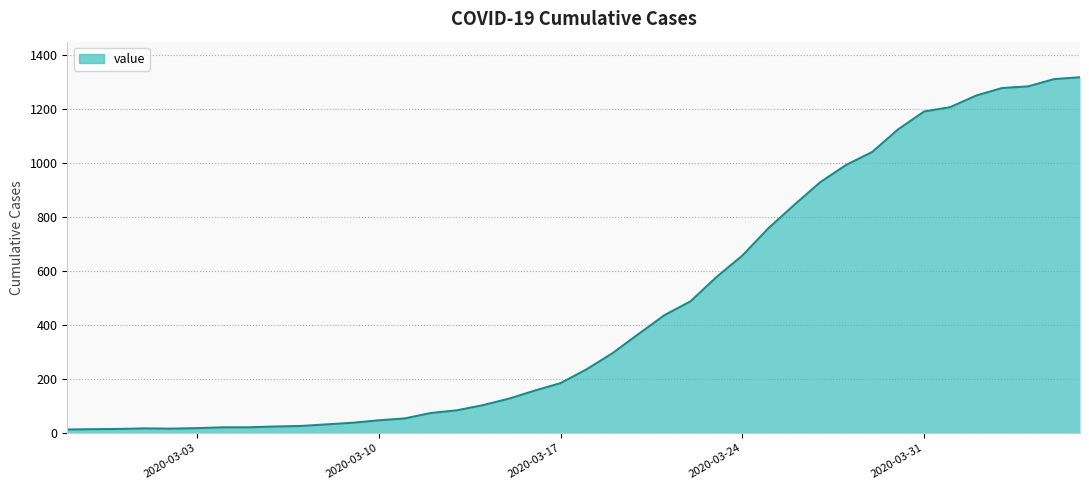

What is the difference between the maximum and minimum values?

1306